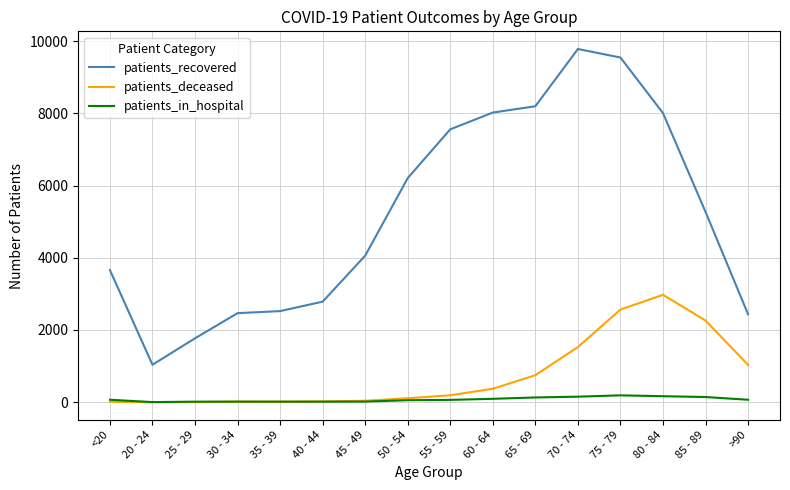

Read the patients_in_hospital value at 50 - 54.

56